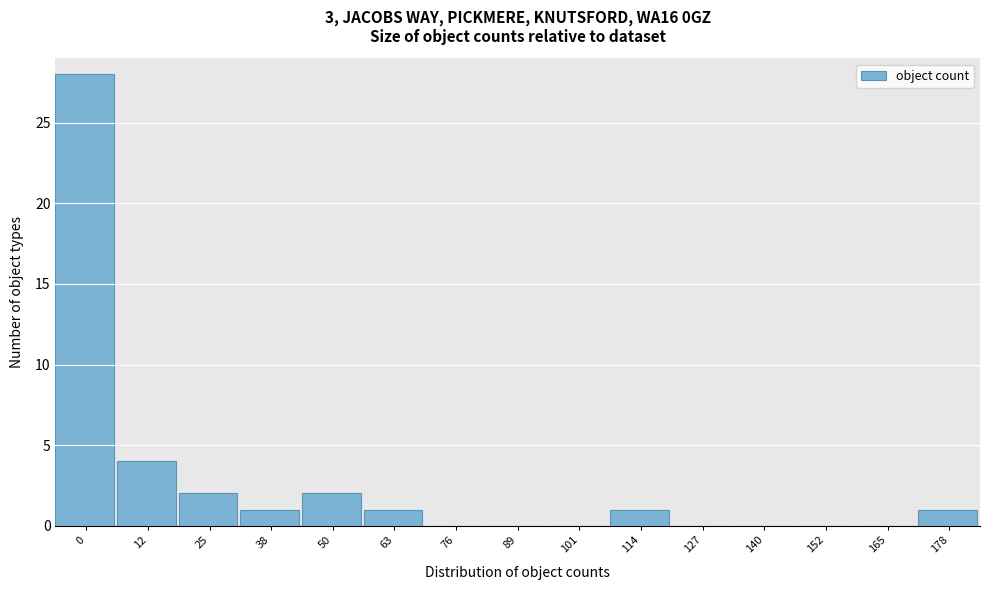

Reading right to left, list all the values displayed in this chart.

178=1	165=0	152=0	140=0	127=0	114=1	101=0	89=0	76=0	63=1	50=2	38=1	25=2	12=4	0=28